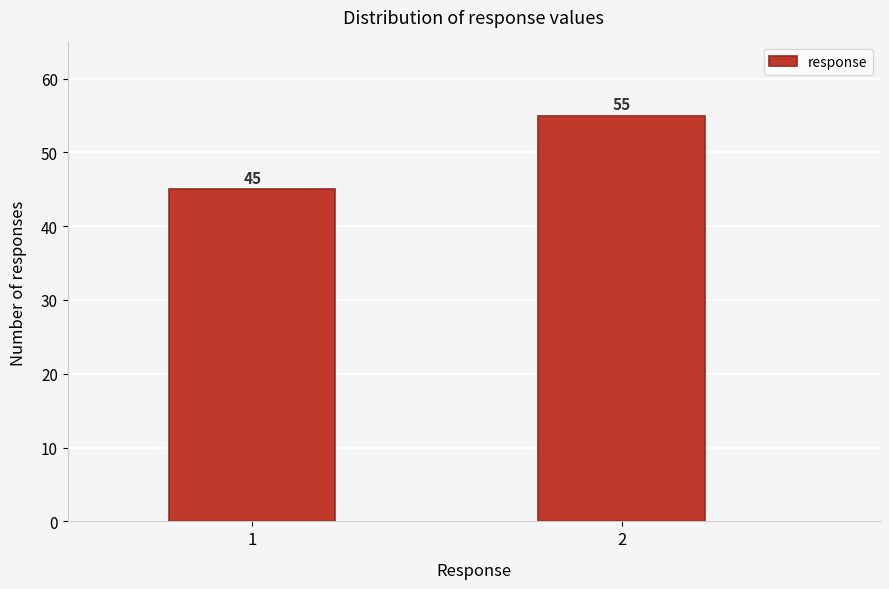

Reading left to right, transcribe all the data shown in this chart.

1=45	2=55